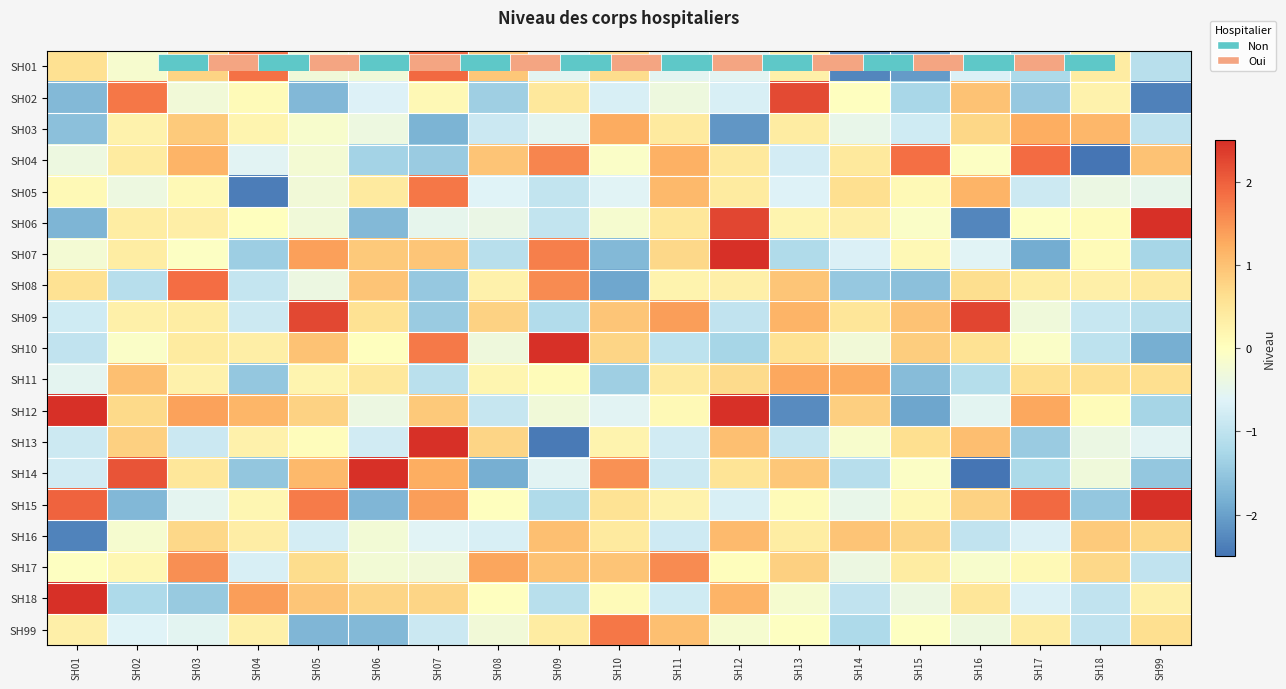

How many data points does each series have?

19